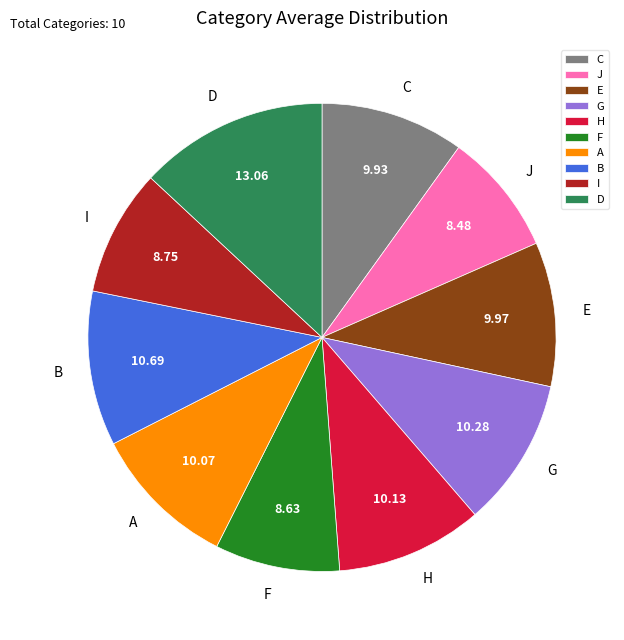

Which category has the biggest portion of the pie?

D